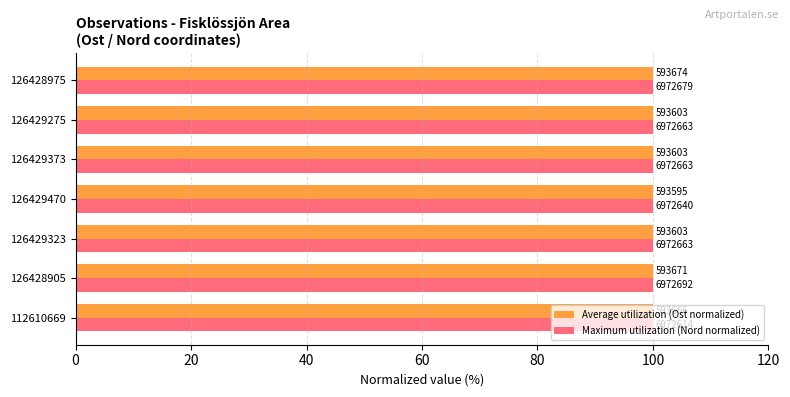

What are all the series names shown in the legend?

Average utilization (Ost normalized), Maximum utilization (Nord normalized)